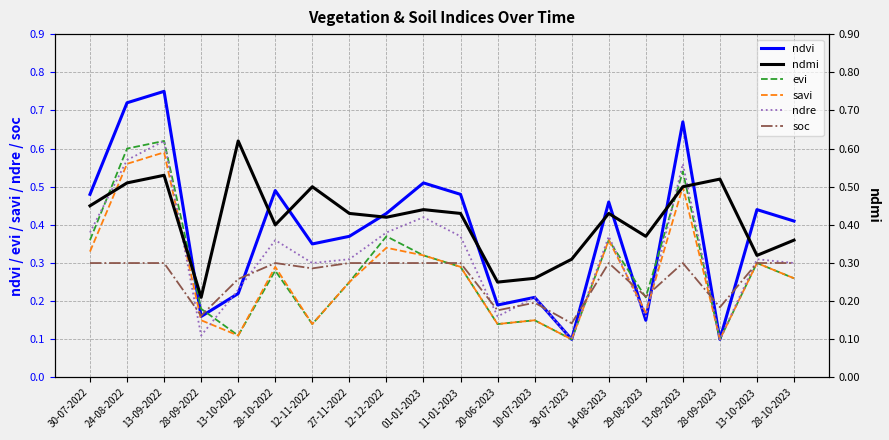

In ndre, how many points are lower than both neighbors (excluding endpoints)?

6